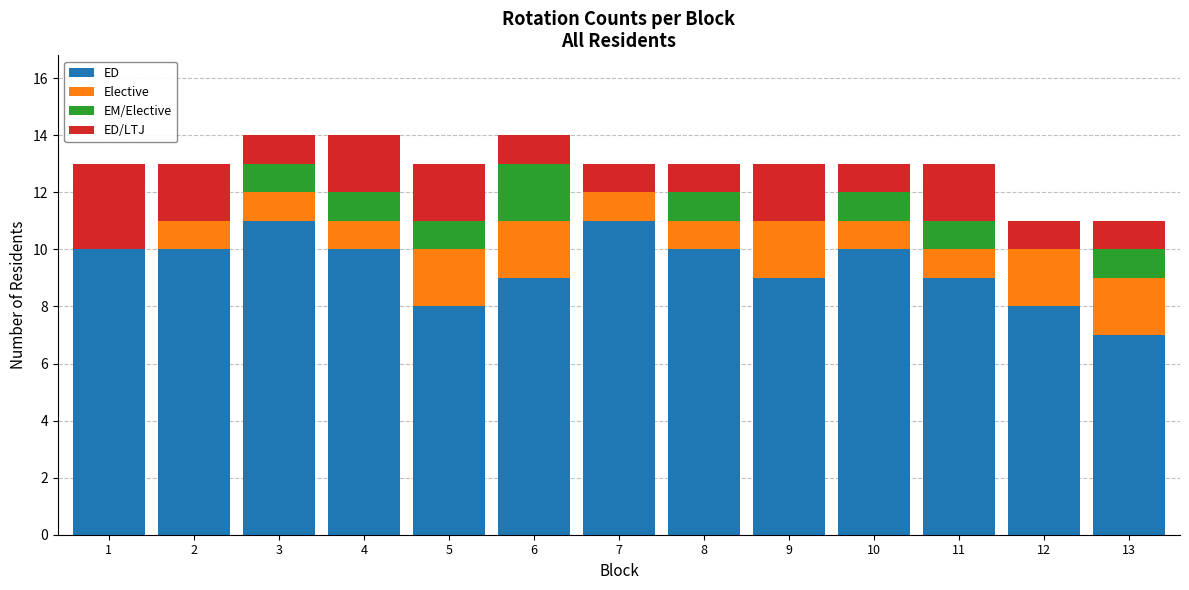

What is the total value across all series at 4?

14